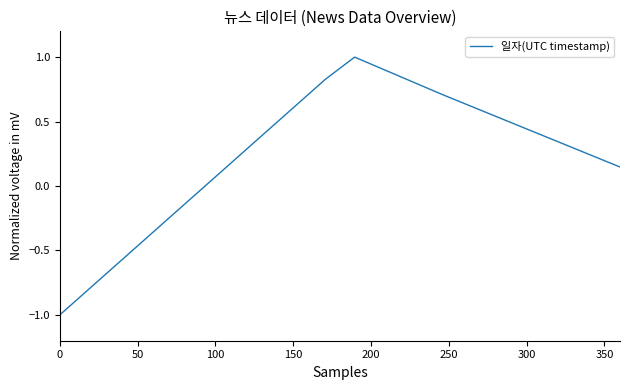

What is the difference between the maximum and minimum values?

2.0